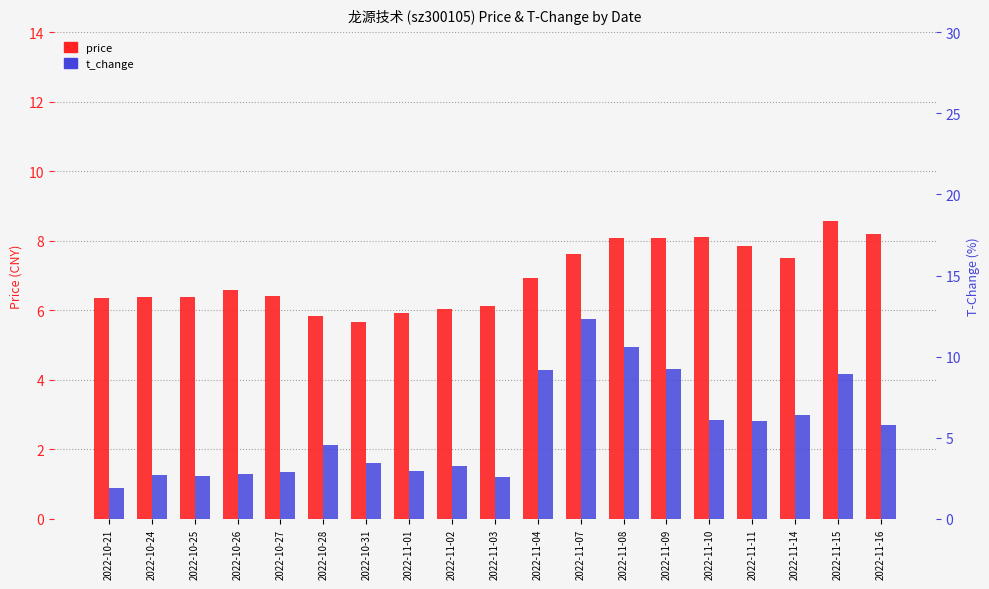

Reading left to right, list all the values displayed in this chart.

price: 6.3	6.4	6.4	6.6	6.4	5.8	5.7	5.9	6.0	6.1	6.9	7.6	8.1	8.1	8.1	7.9	7.5	8.6	8.2
t_change: 1.9	2.7	2.6	2.8	2.9	4.6	3.4	3.0	3.3	2.6	9.2	12.3	10.6	9.2	6.1	6.1	6.4	9.0	5.8